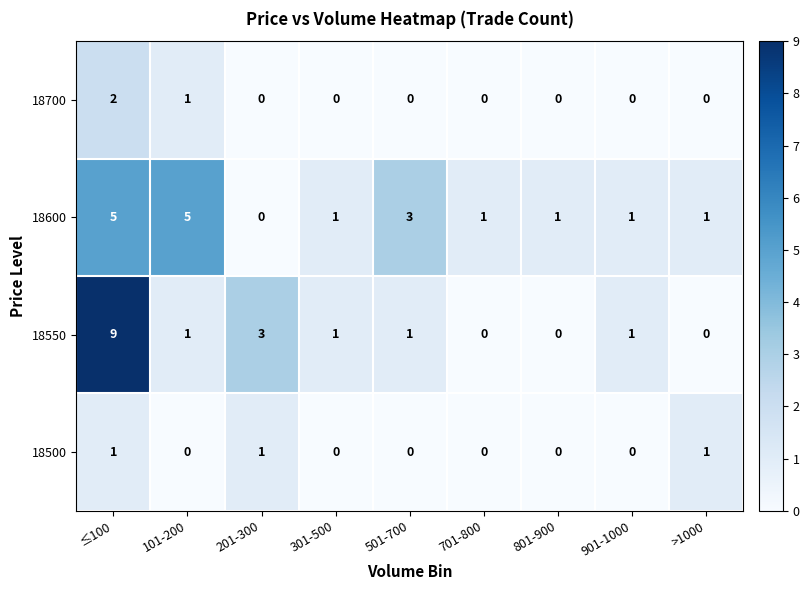

At which category is the sum across all series the highest?

≤100